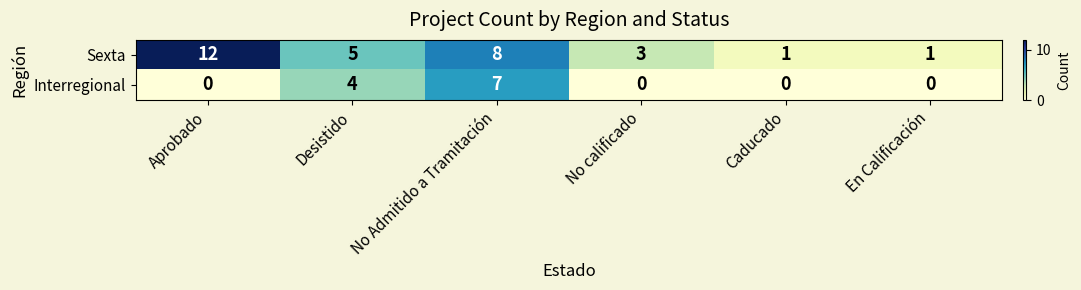

At which category is the sum across all series the highest?

No Admitido a Tramitación